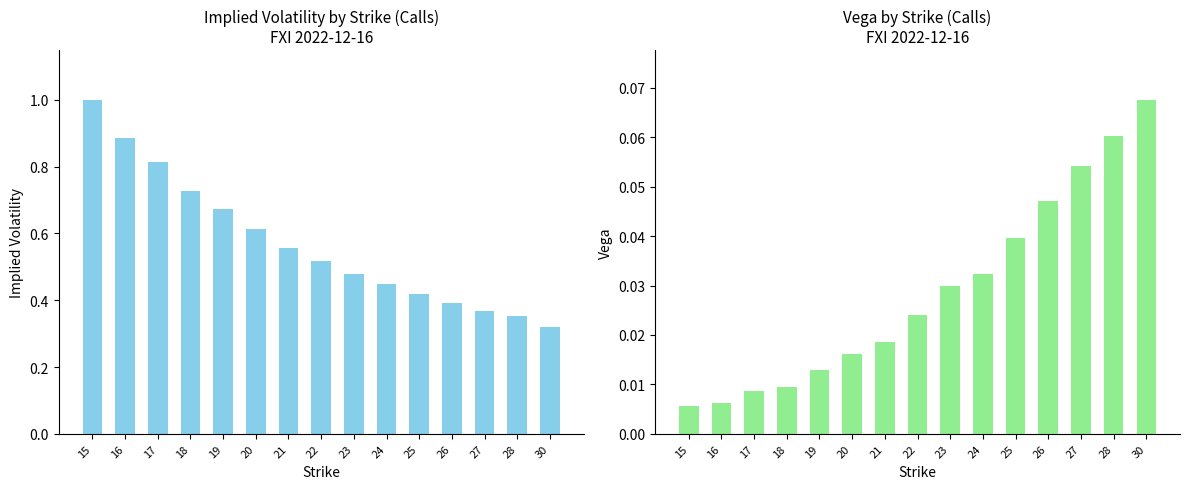

Which series changed the most between 19 and 26?

iv